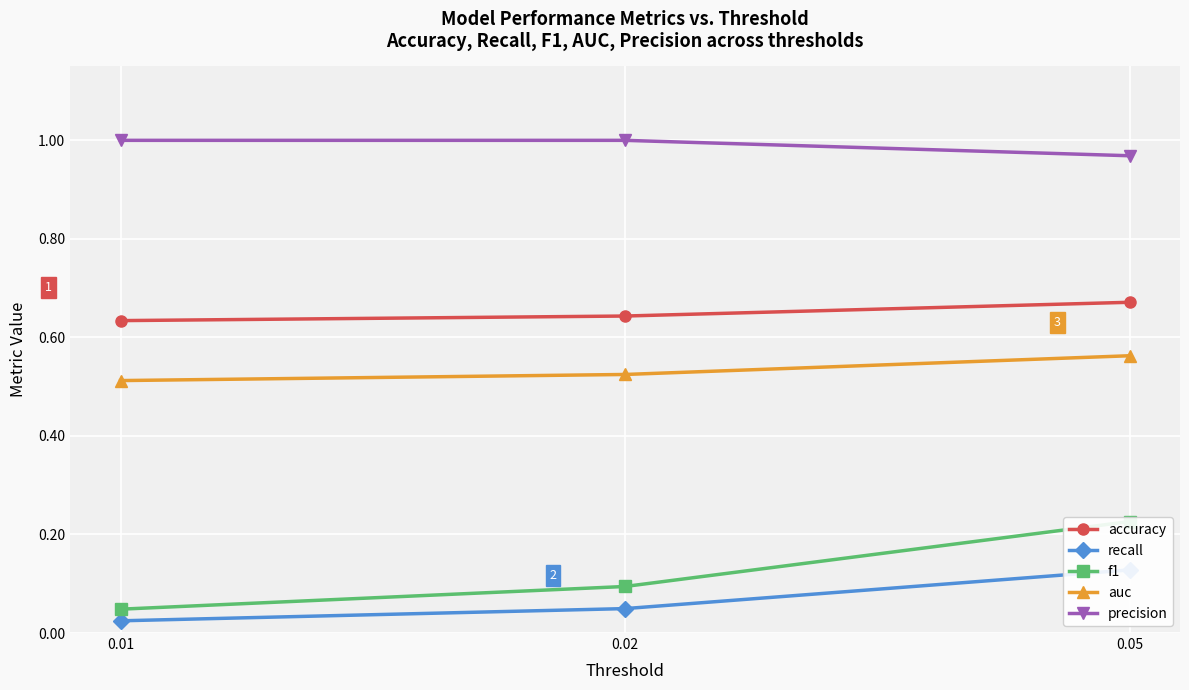

Is the value of auc at 0.02 greater than the value of accuracy at 0.05?

No